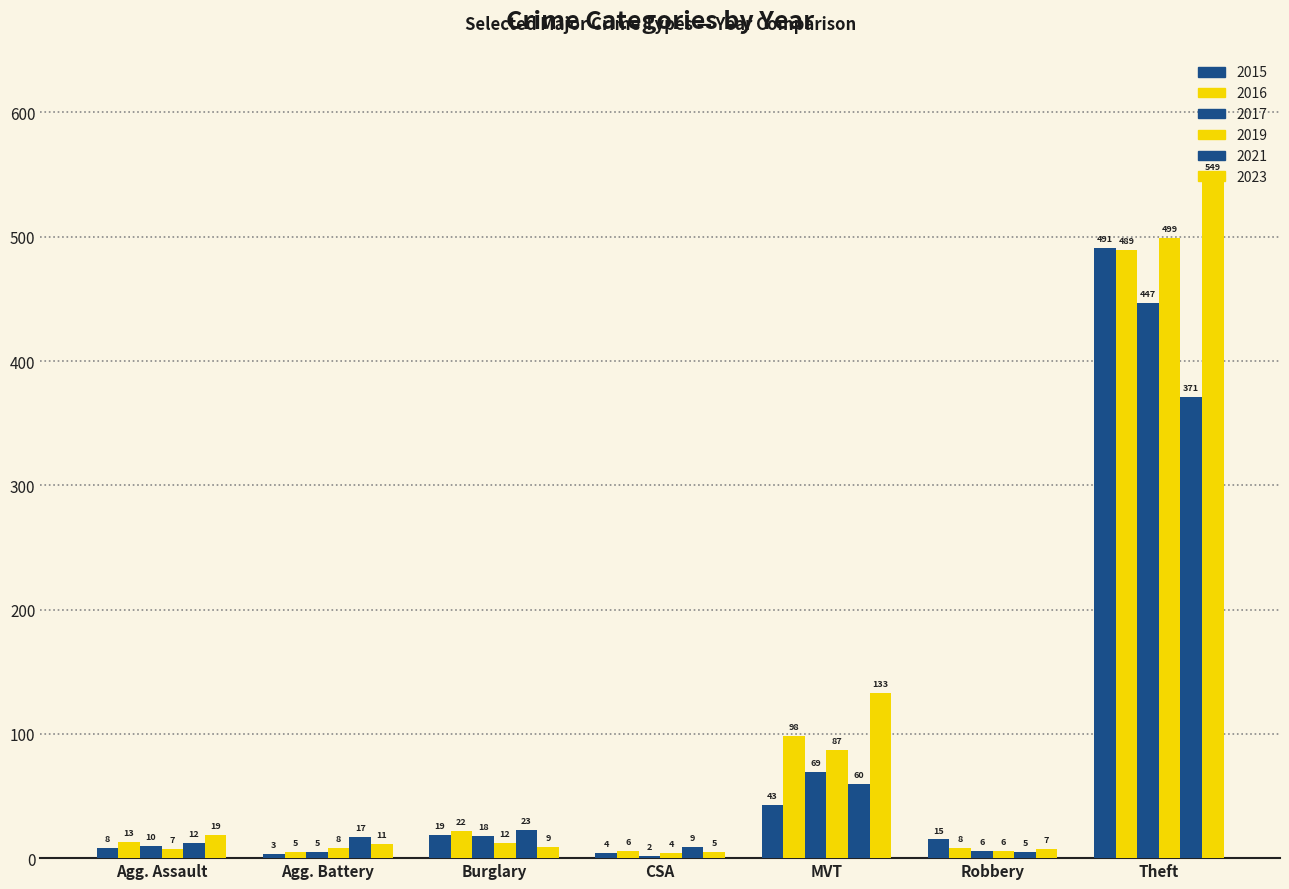

How many bars are there in each group?

6